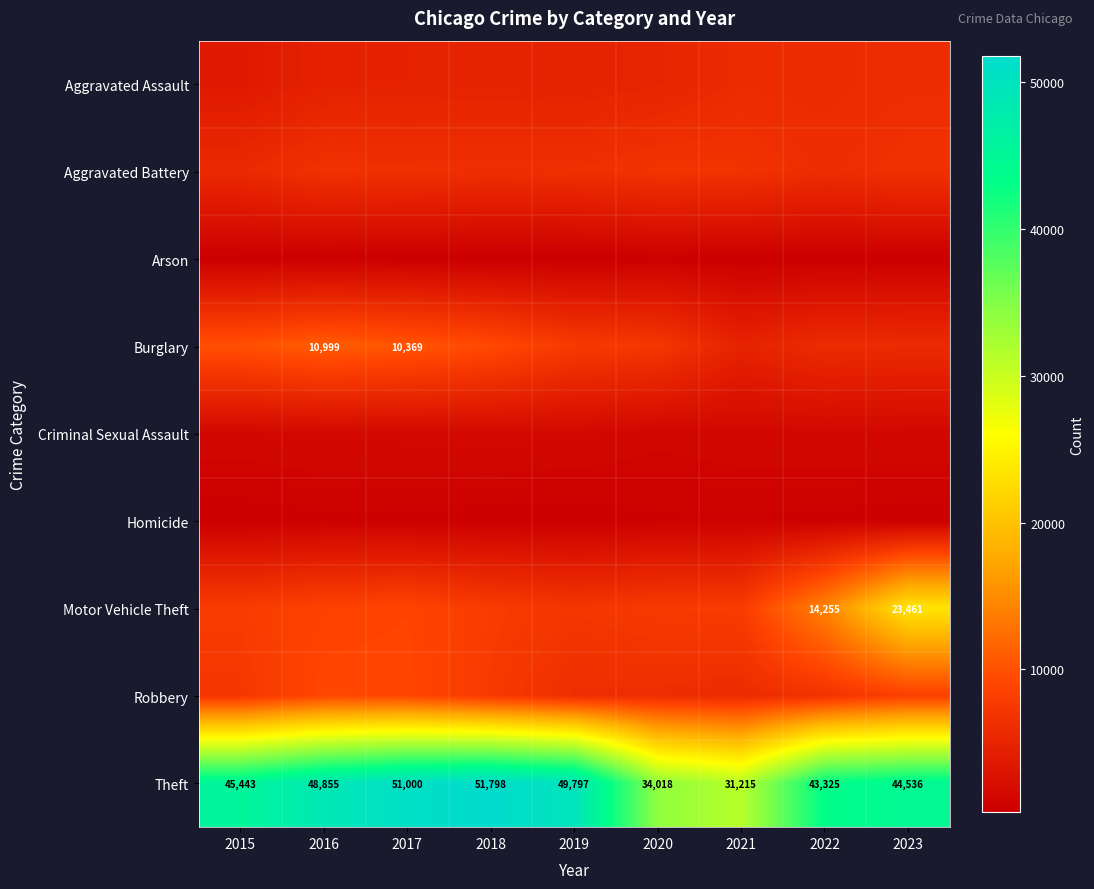

What is the difference between the Theft values at 2023 and 2021?

13321